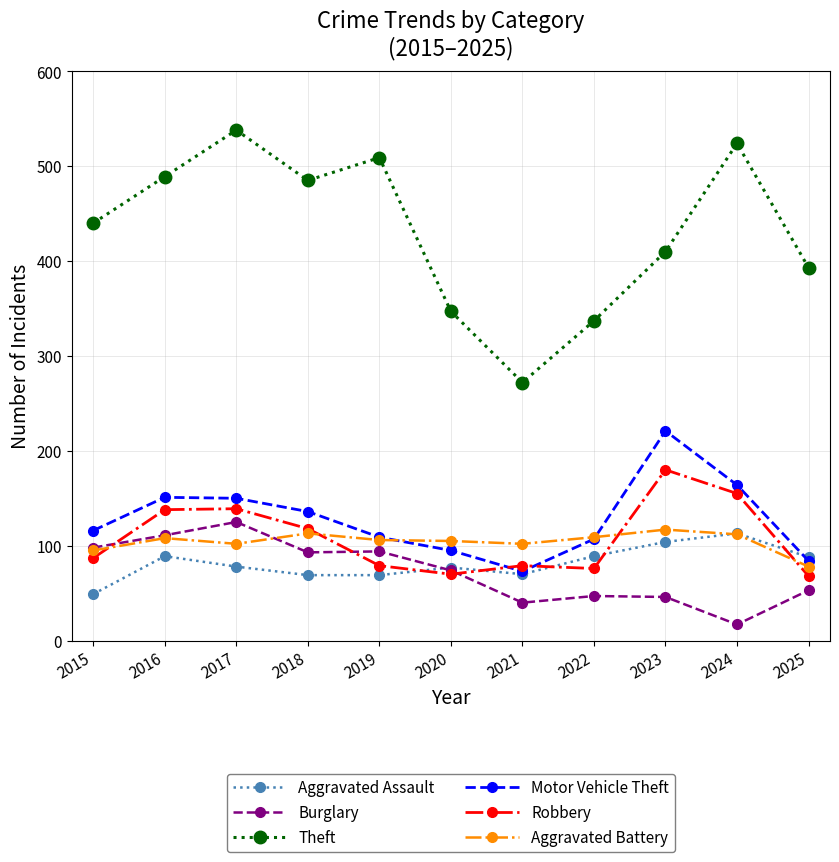

The Theft series shows 456 at 2022. True or false?

False